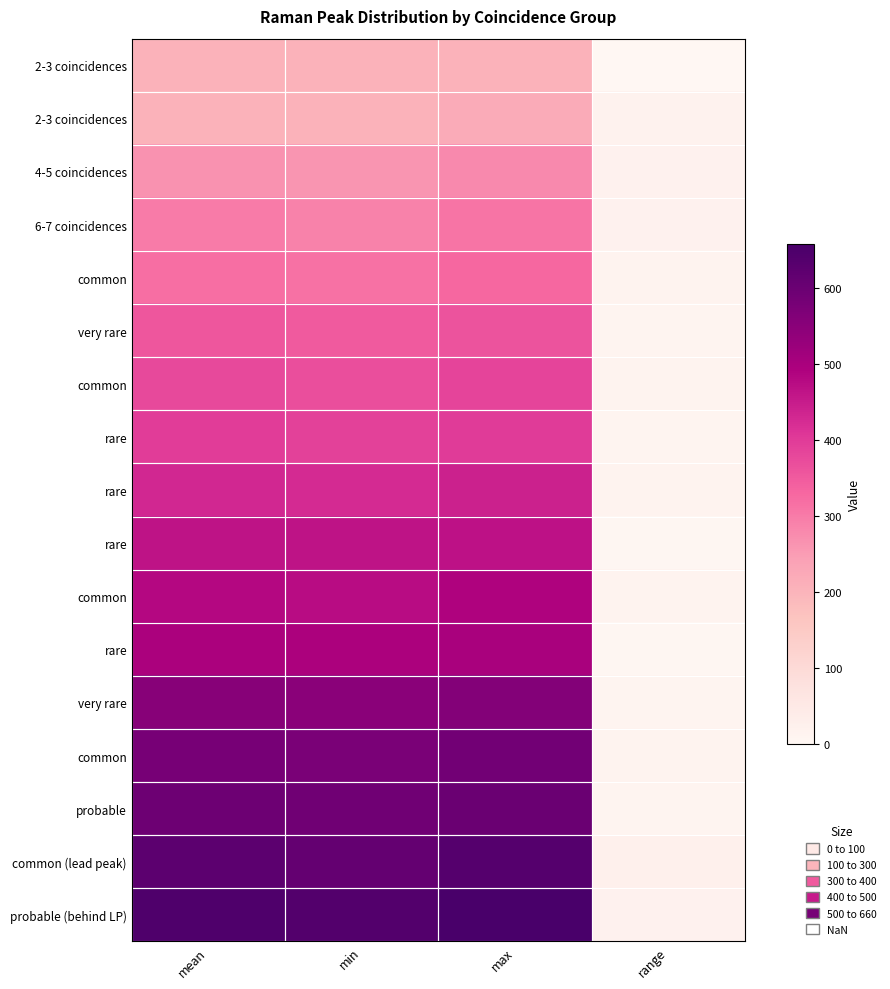

What is the greatest value displayed?

658.0